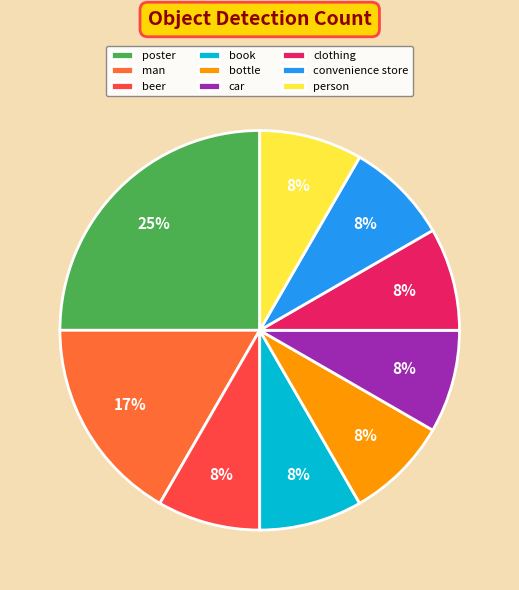

Between person and man, which is larger?

man